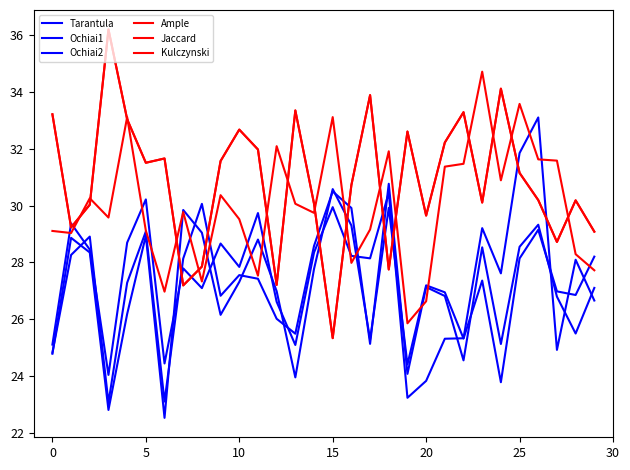

Does the chart display data point markers on the line(s)?

No